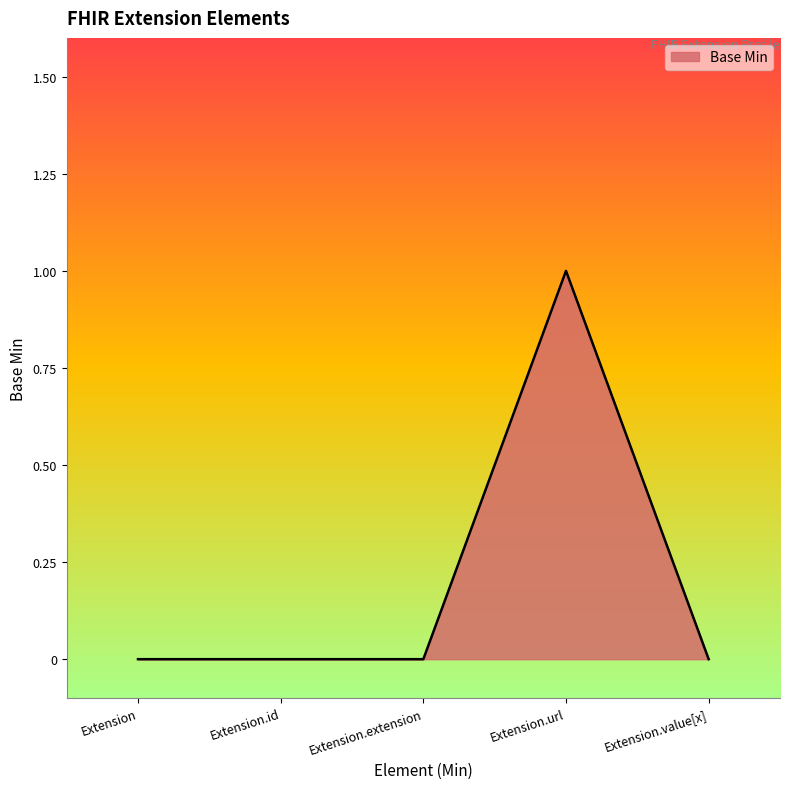

The value at Extension.extension is 0. True or false?

True